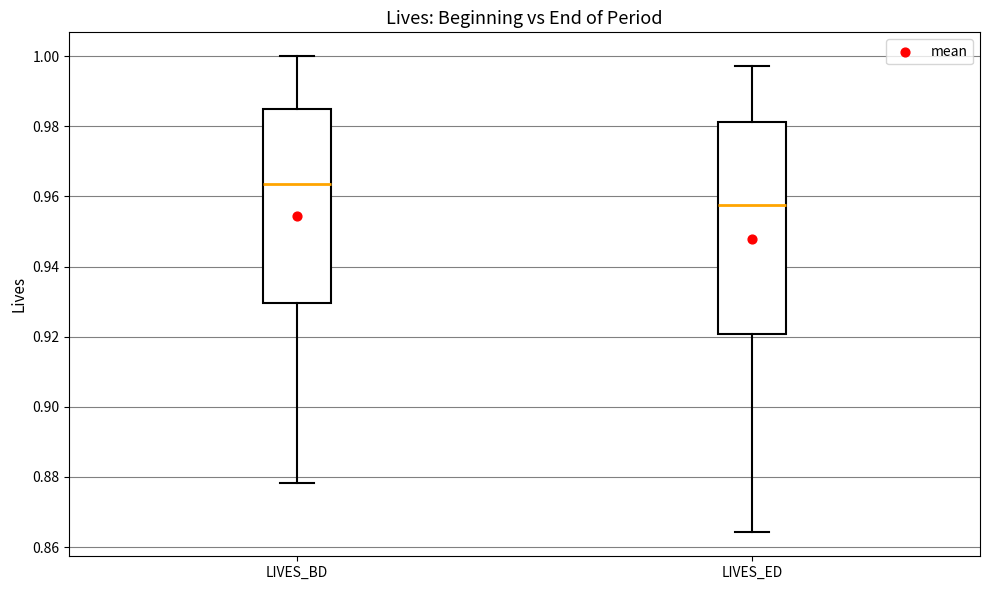

Where does the median line of the box for LIVES_BD sit on the y-axis? The values are not printed on the chart, so give them approximately, as read against the axis.

0.964